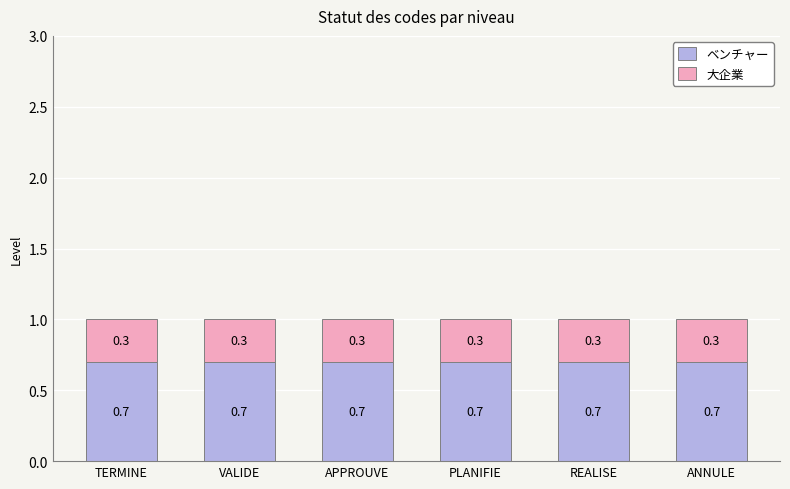

What is the sum of the ベンチャー values at APPROUVE and PLANIFIE?

1.4